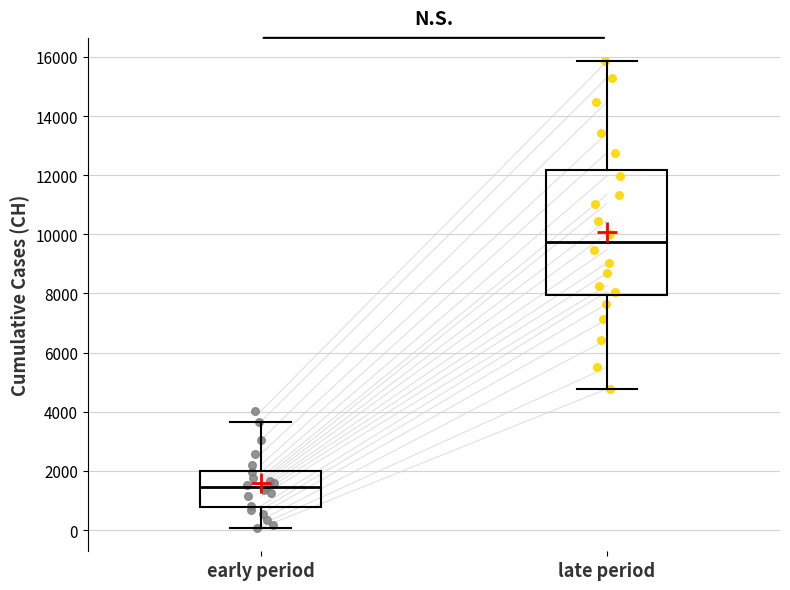

Reading left to right, read every box against the y-axis: the position of its median line, the range the box covers, and the ends of its whiskers. The values are not printed on the chart, so give them approximately, as read against the axis.

early period: median 1400, box 800 to 2000, whiskers 0 to 3600
late period: median 9800, box 8000 to 12200, whiskers 4800 to 15800